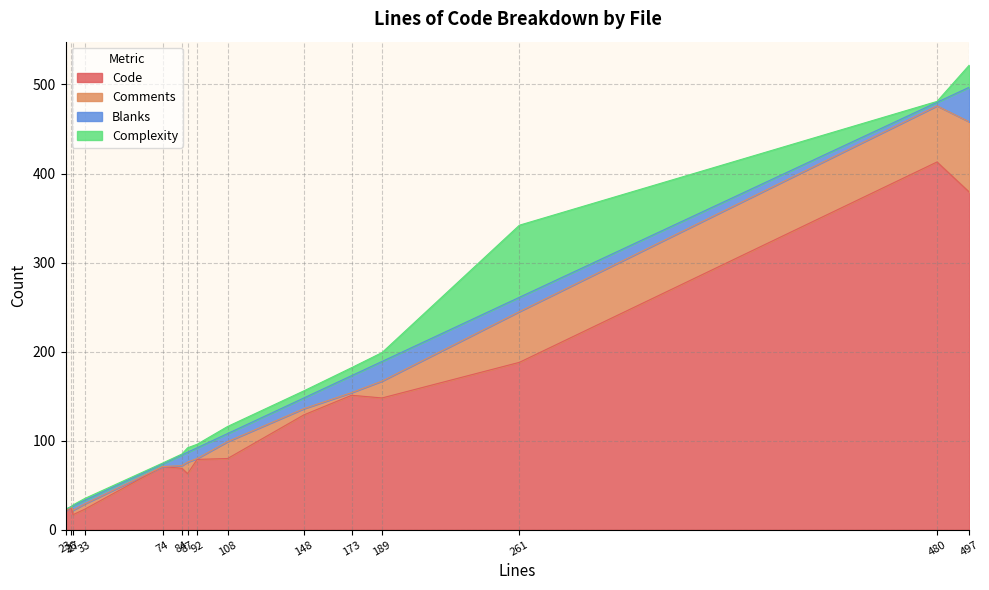

What is the minimum value for Code?

17